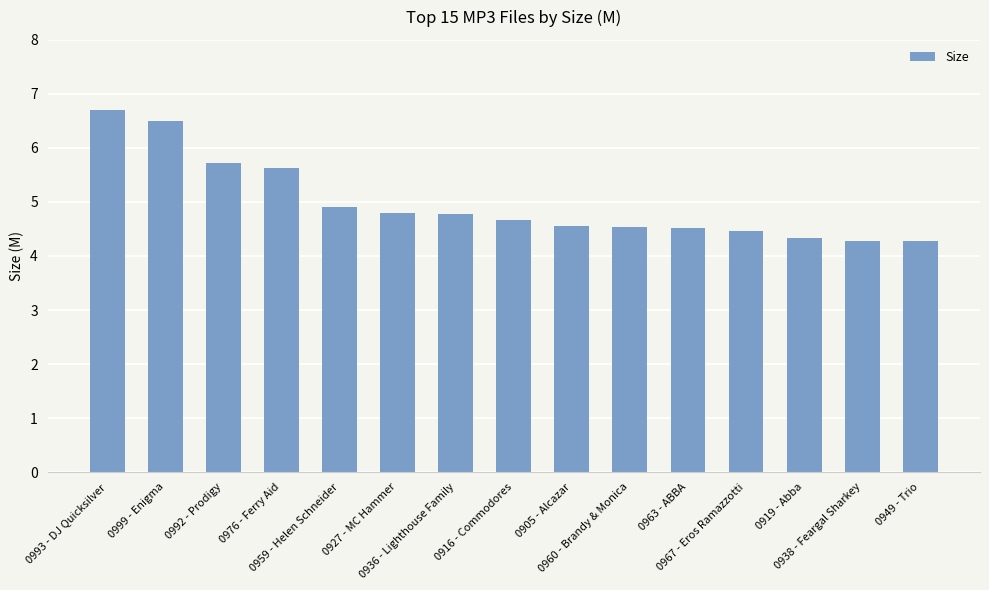

What is the value of the 1st bar from the left?

6.7